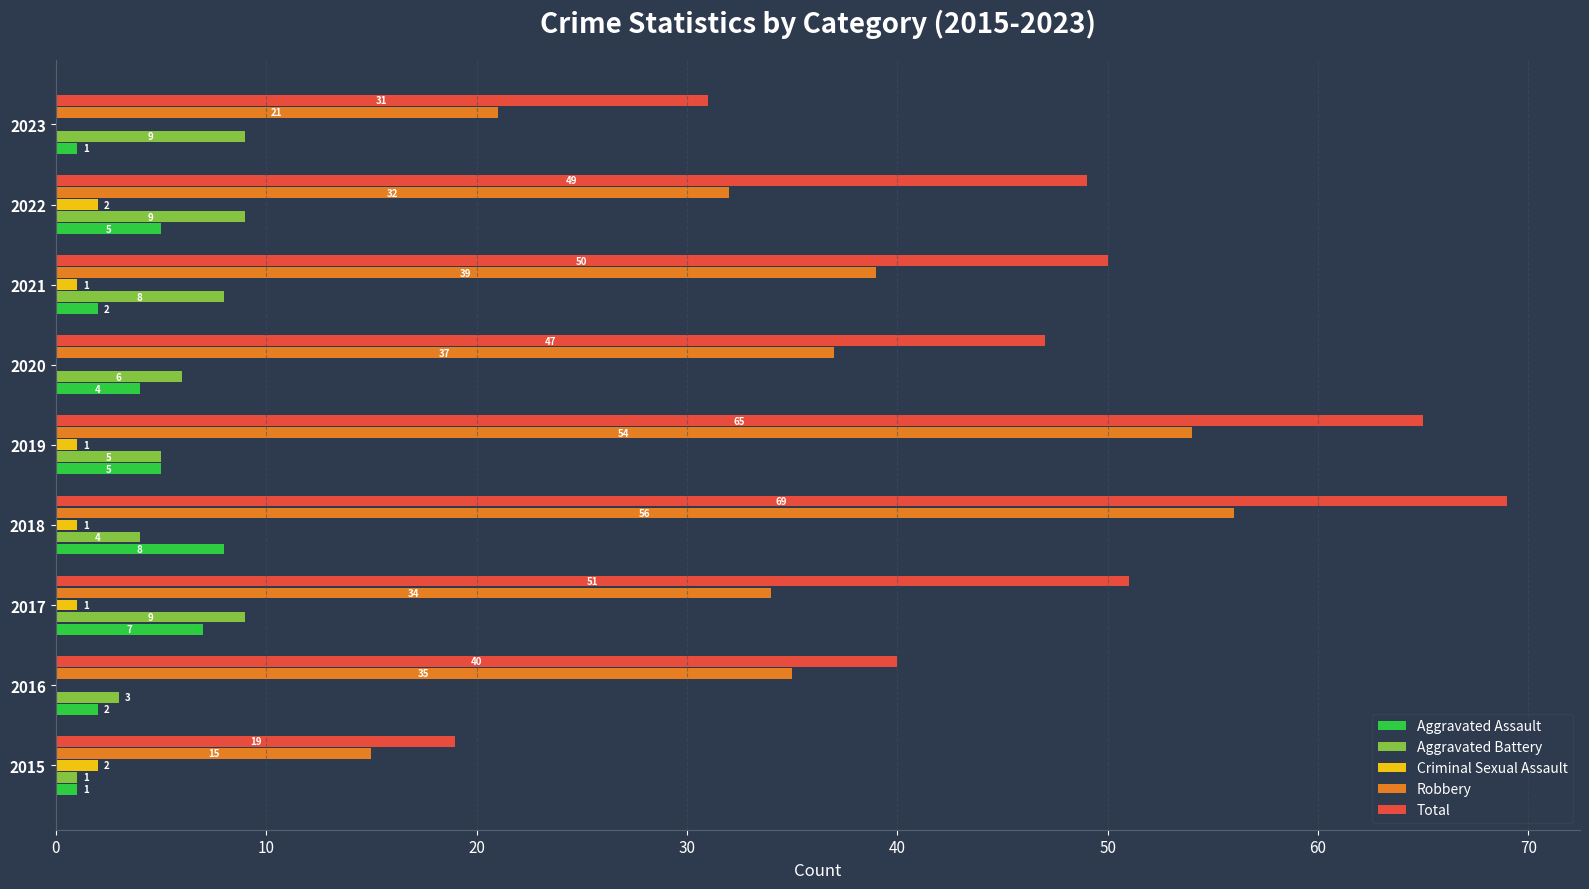

Between 2017 and 2023, which series saw the biggest shift?

Total